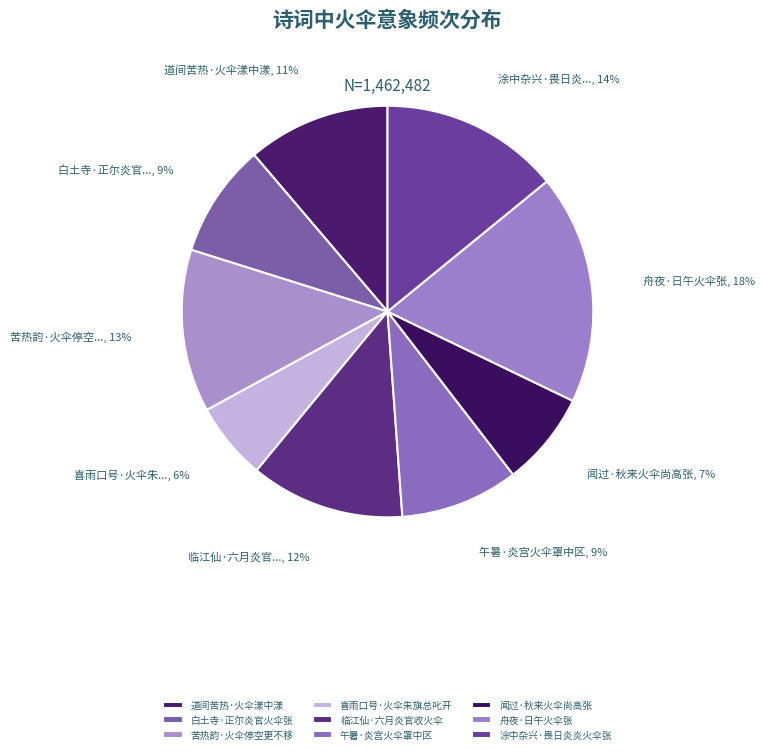

Combined, what portion of the pie is 喜雨口号·火伞朱旗总叱开 and 苦热韵·火伞停空更不移?

18.9%